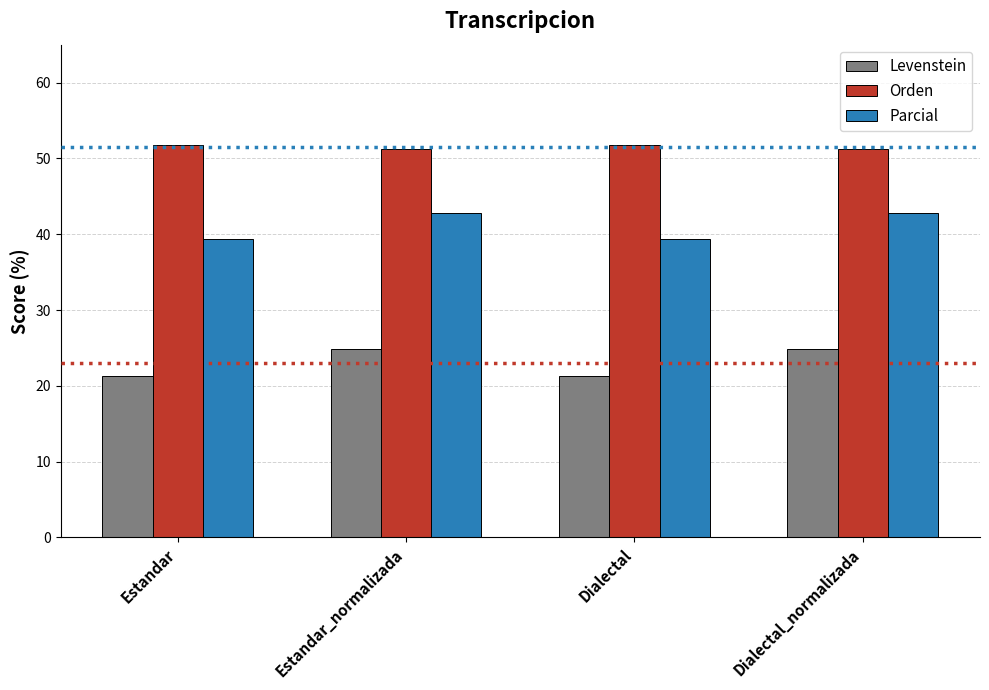

What is the sum of all Parcial values?

164.4